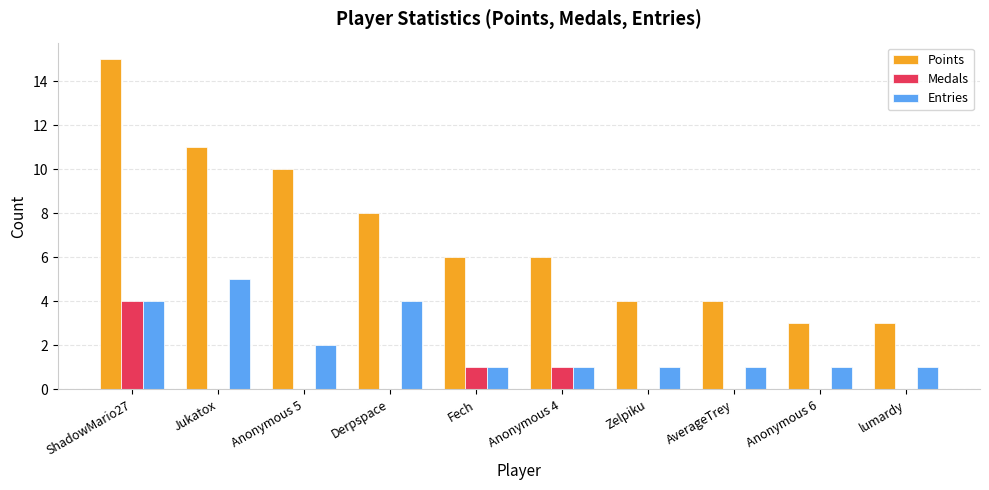

What is the average value of the Points series?

7